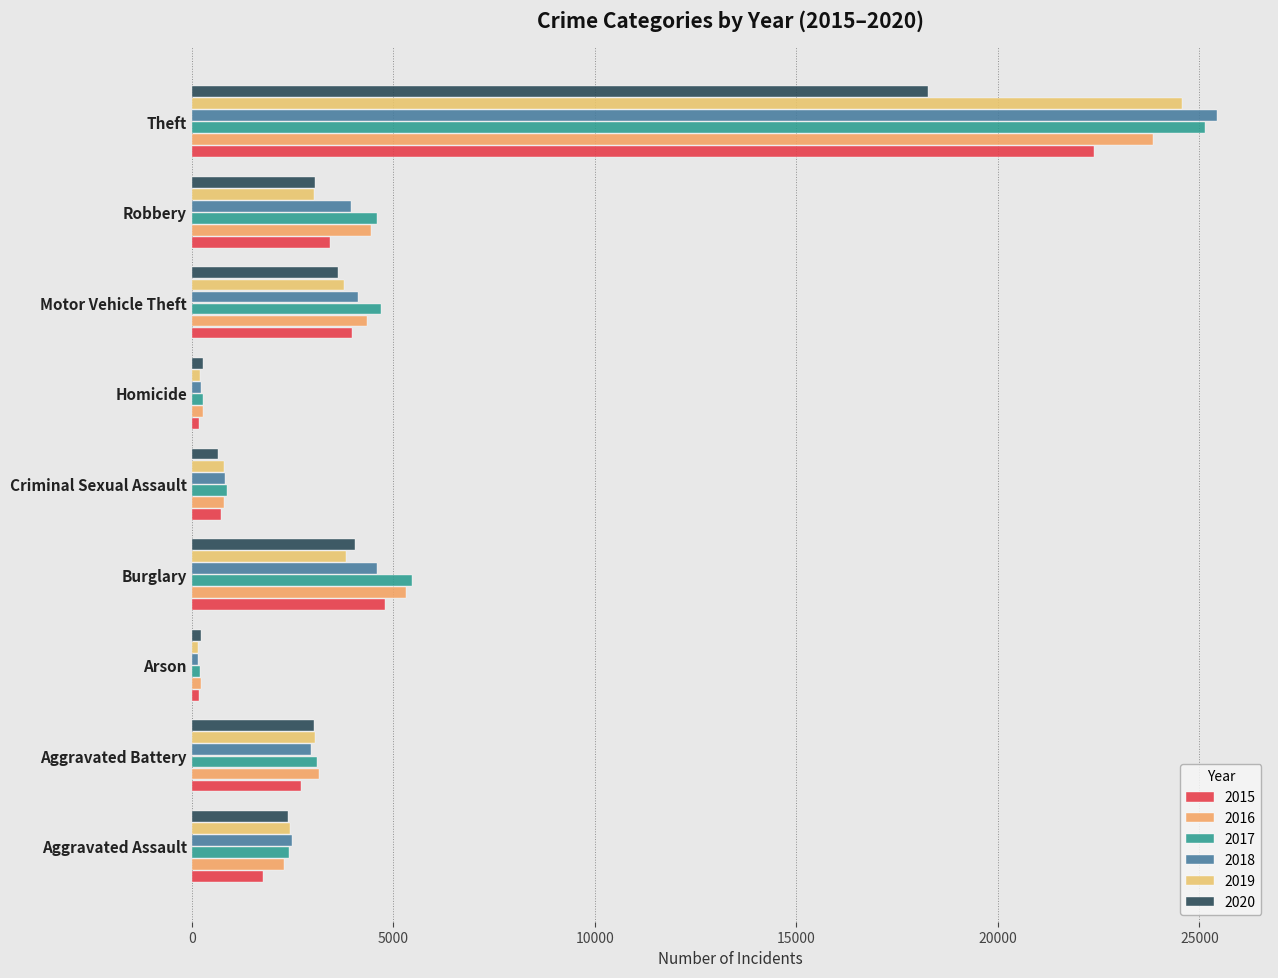

Where is 2020 nearest to the value 9250?

Burglary